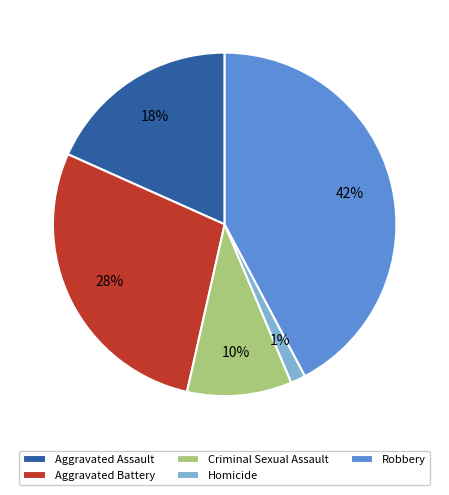

Is there a majority slice in this chart?

No